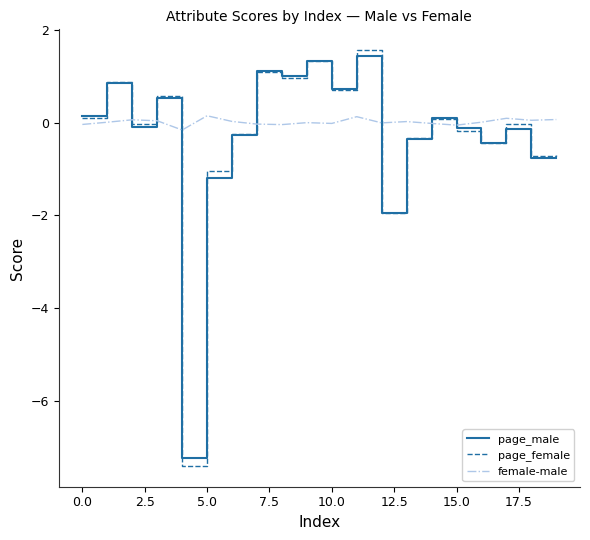

Which series has the widest spread of values?

page_female